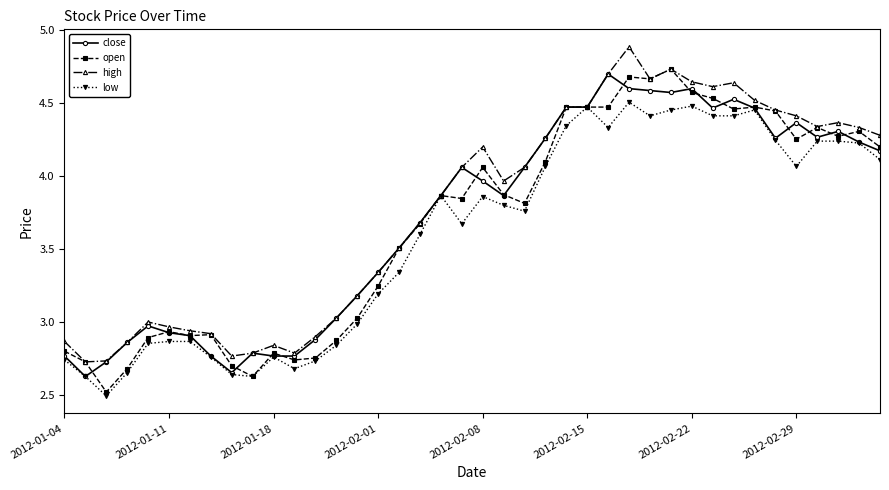

What is the smallest value displayed?

2.5